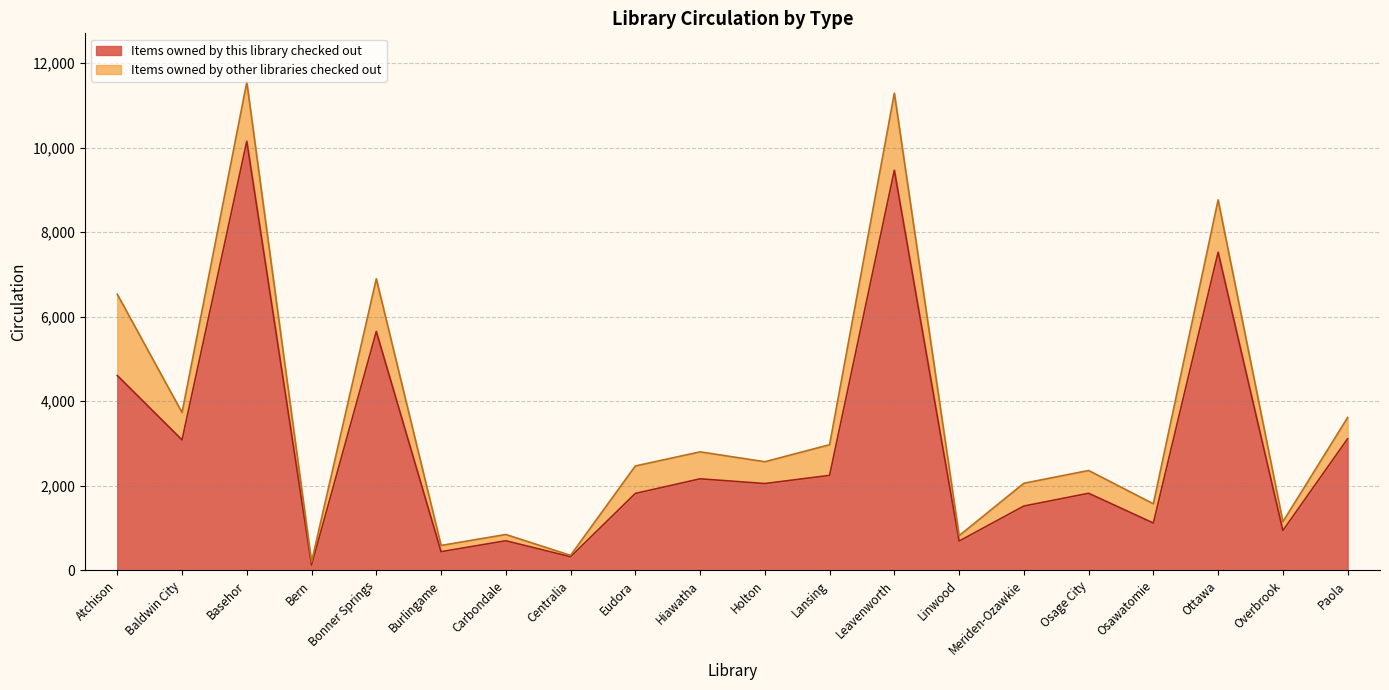

Which category has the highest value in the Items owned by this library checked out series?

Basehor